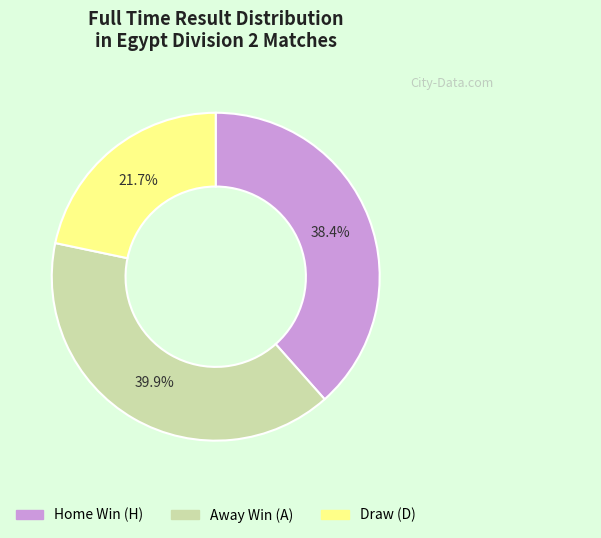

Is there a majority slice in this chart?

No